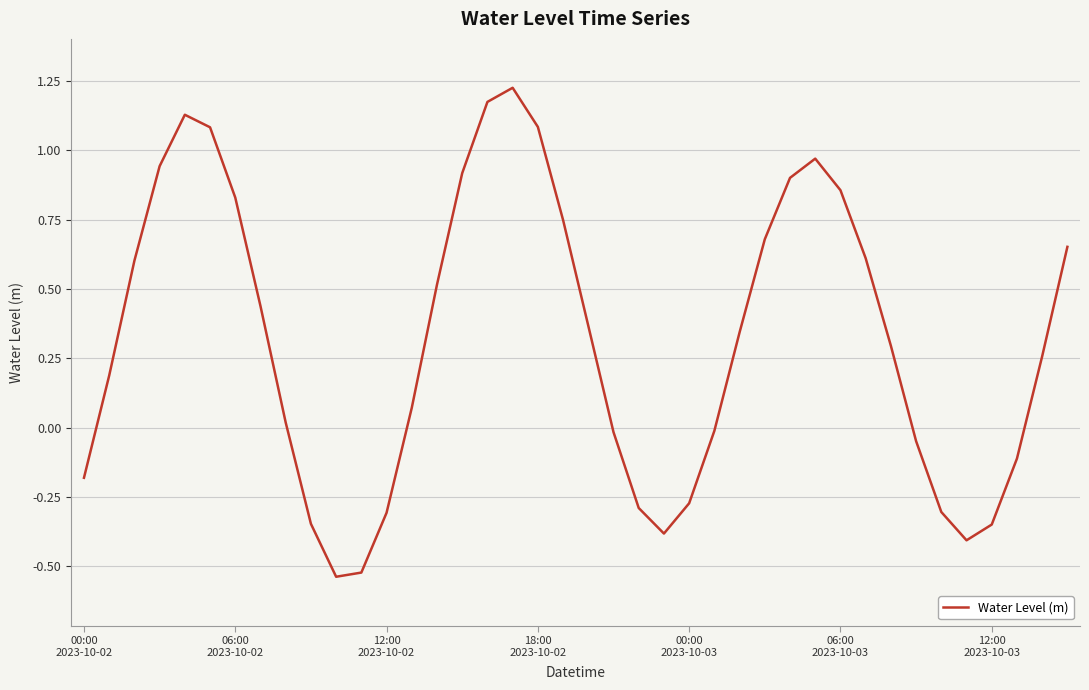

What is the difference between the maximum and minimum values?

1.8